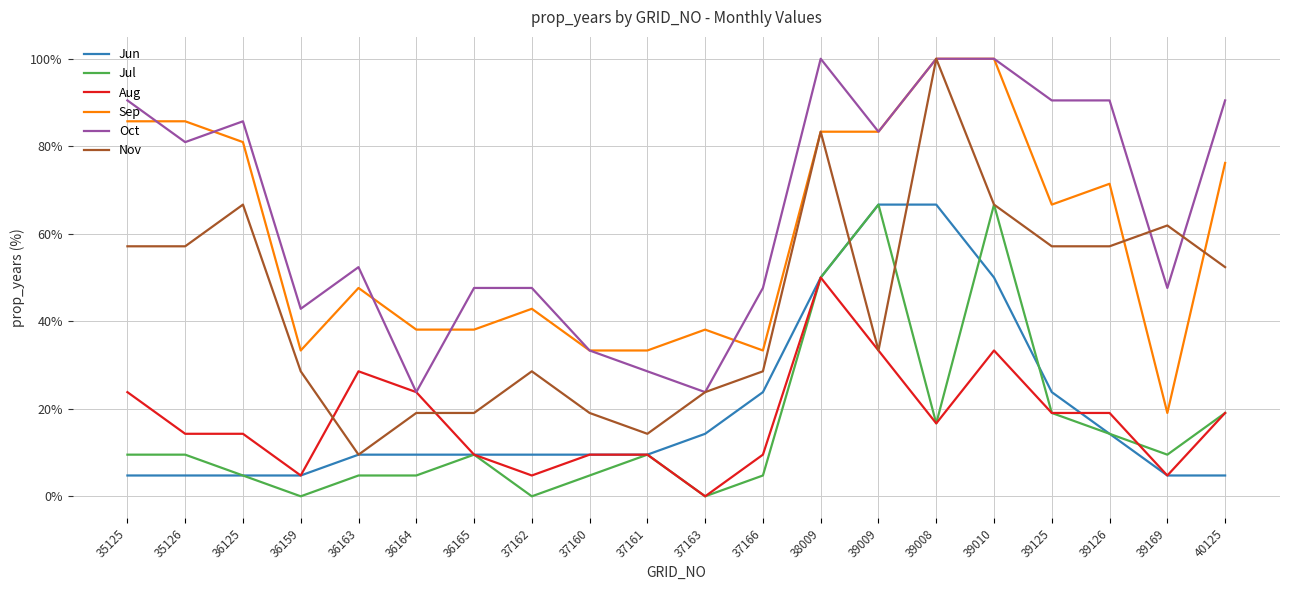

Count the number of categories in the chart.

20